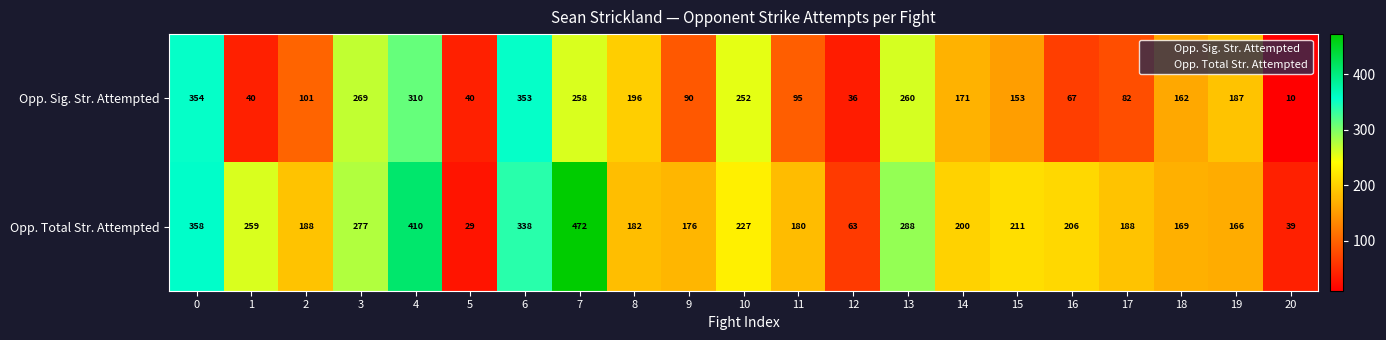

What is the sum of the Opp. Total Str. Attempted values at 3 and 6?

615